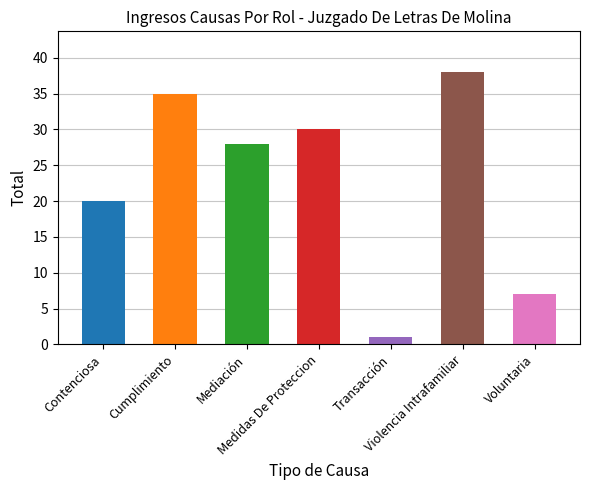

At which category does the chart reach its minimum across all series?

Transacción